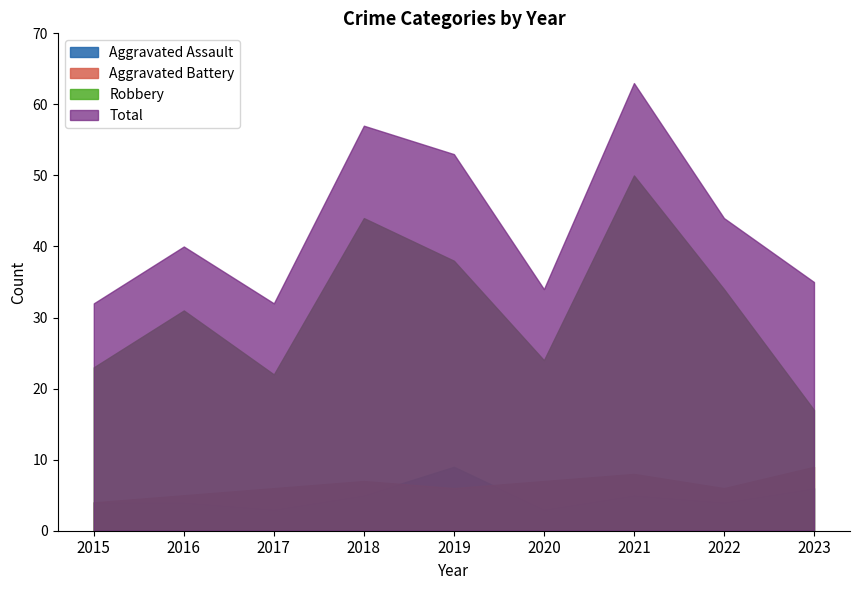

What is the difference between the Robbery values at 2019 and 2022?

4